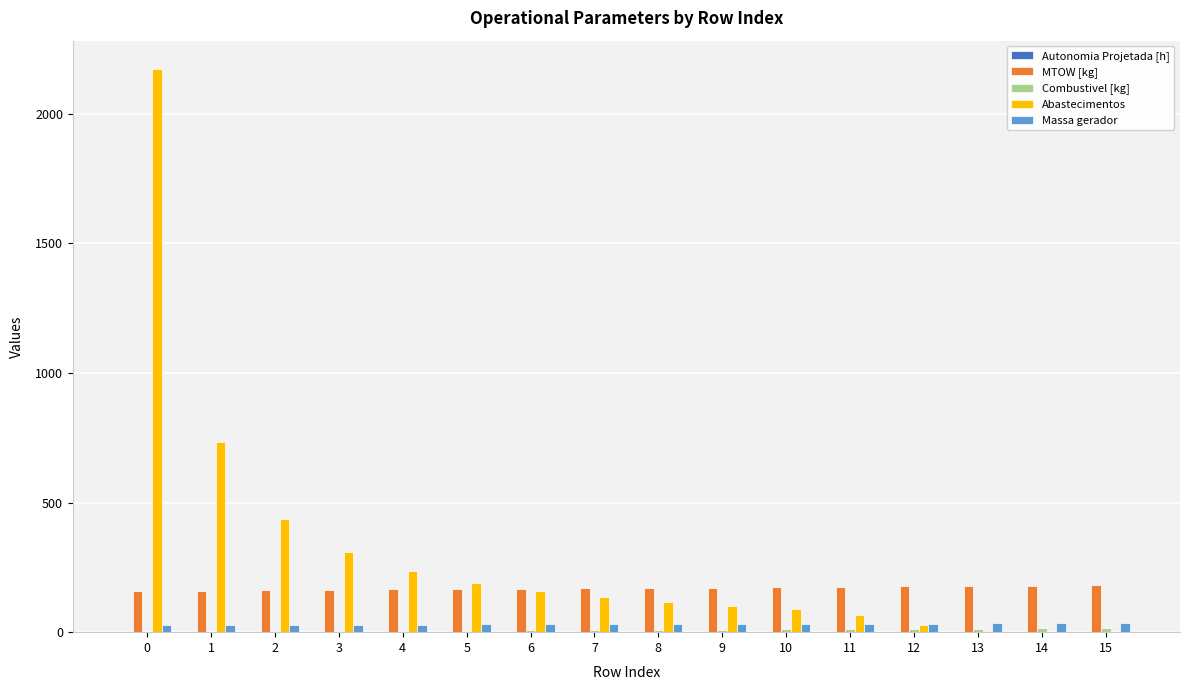

What is the spread (max minus min) of values at 8?

169.7